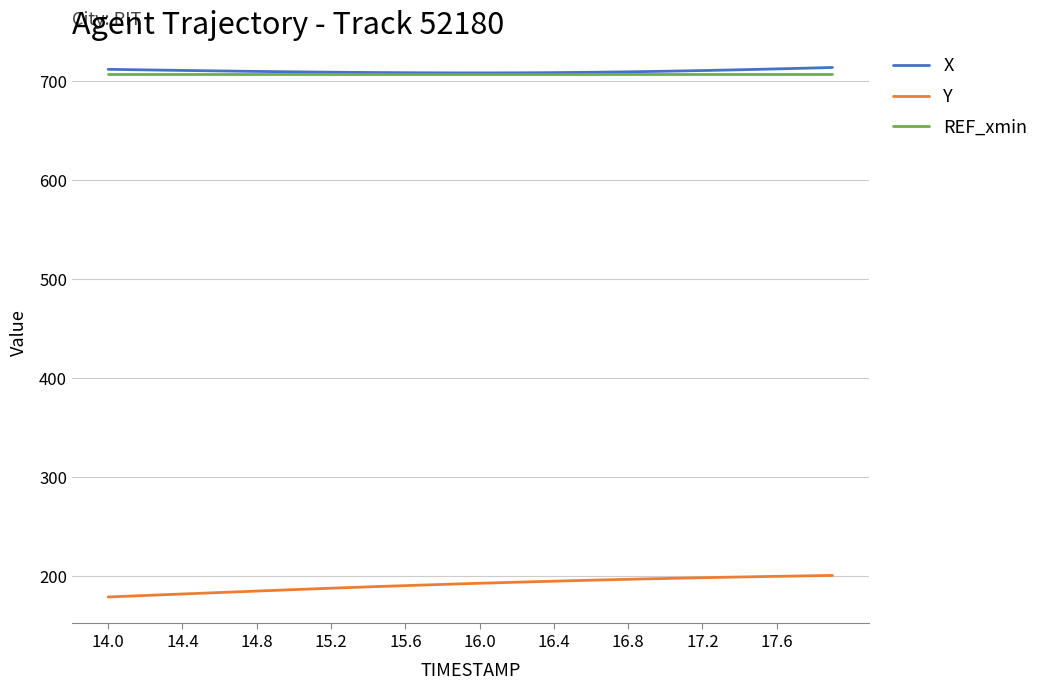

What is the maximum value for X?

713.9